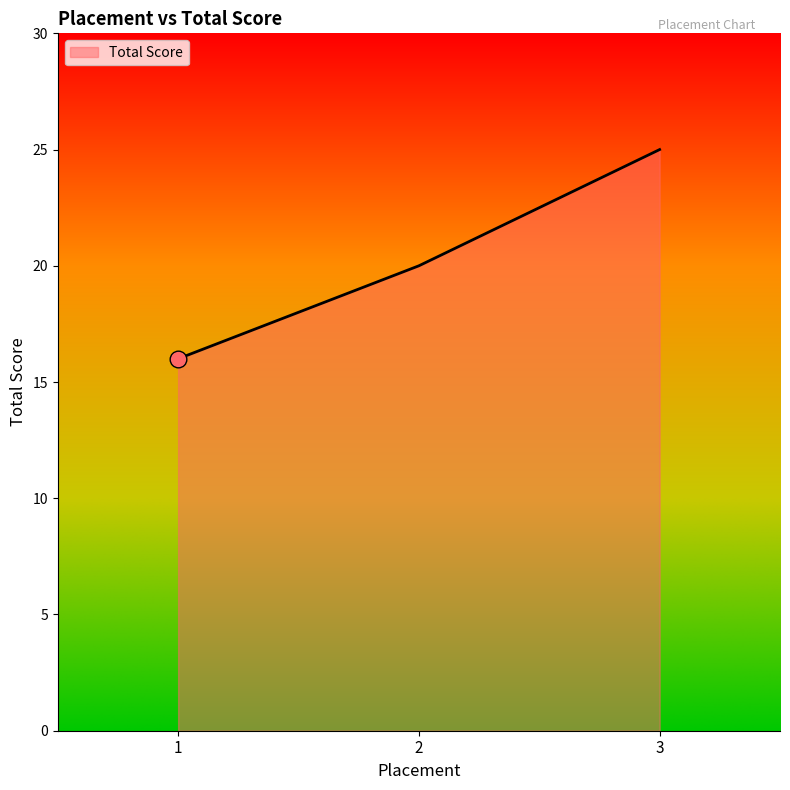

Which has a higher value, 2 or 1?

2